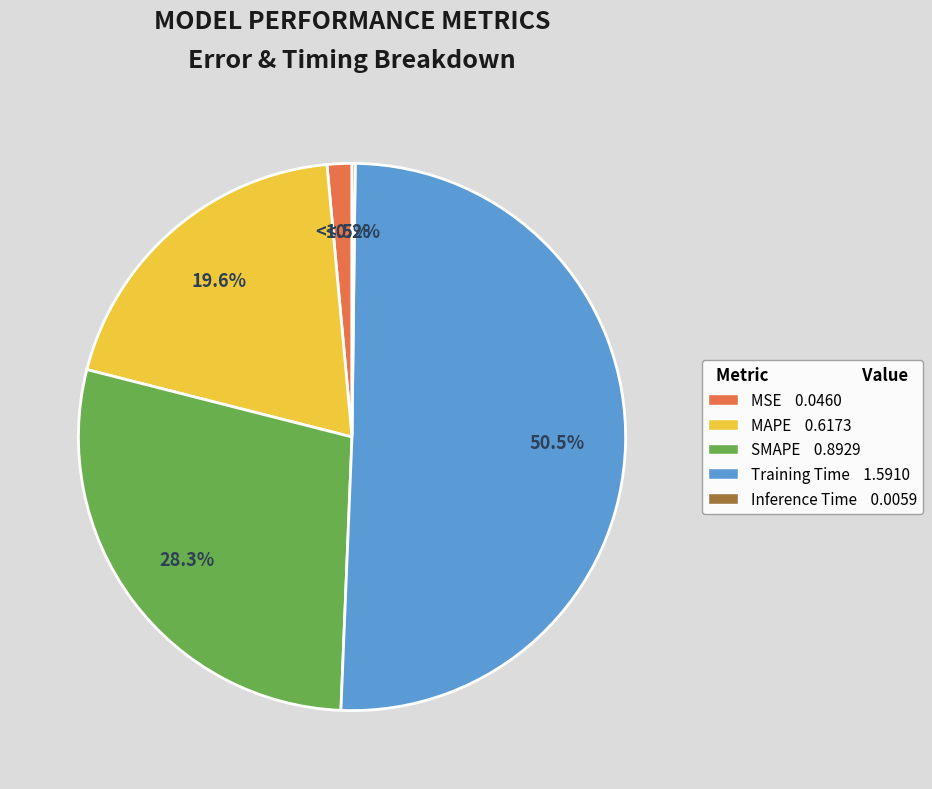

How much of the chart is everything except MSE?

98.5%